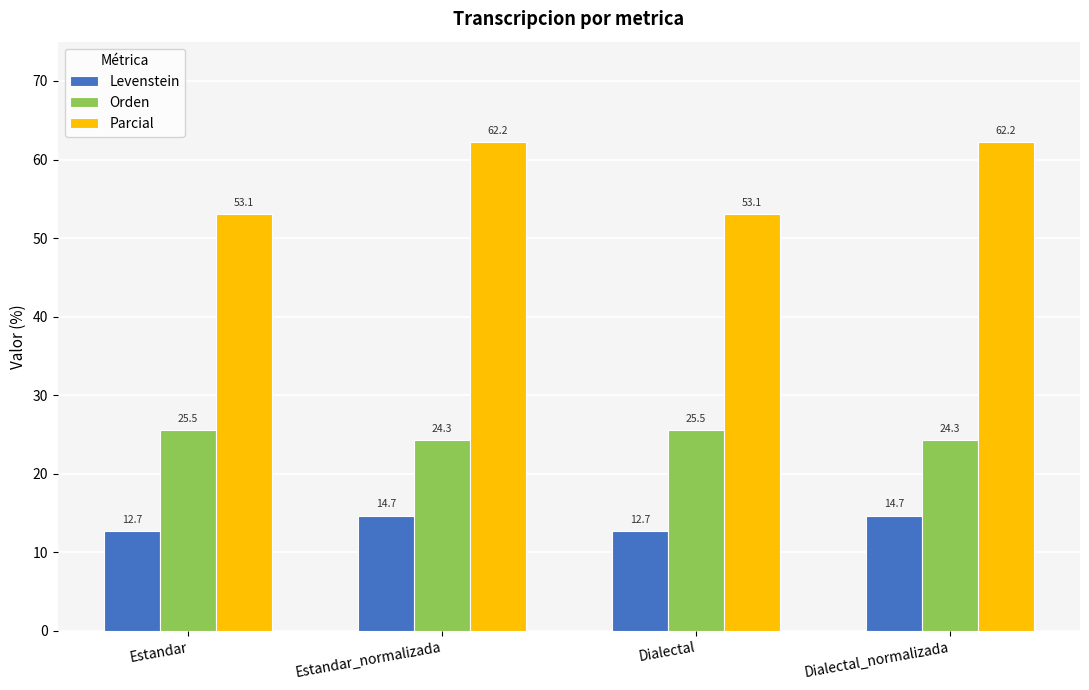

What is the approximate value of Parcial at Dialectal_normalizada?

62.2